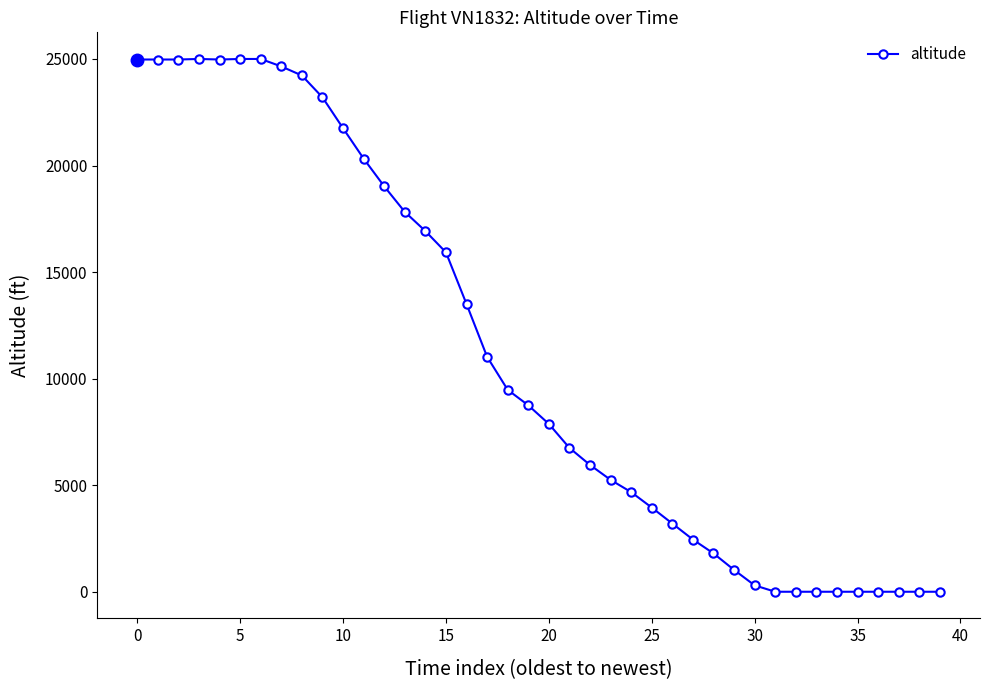

What is the average value?

11118